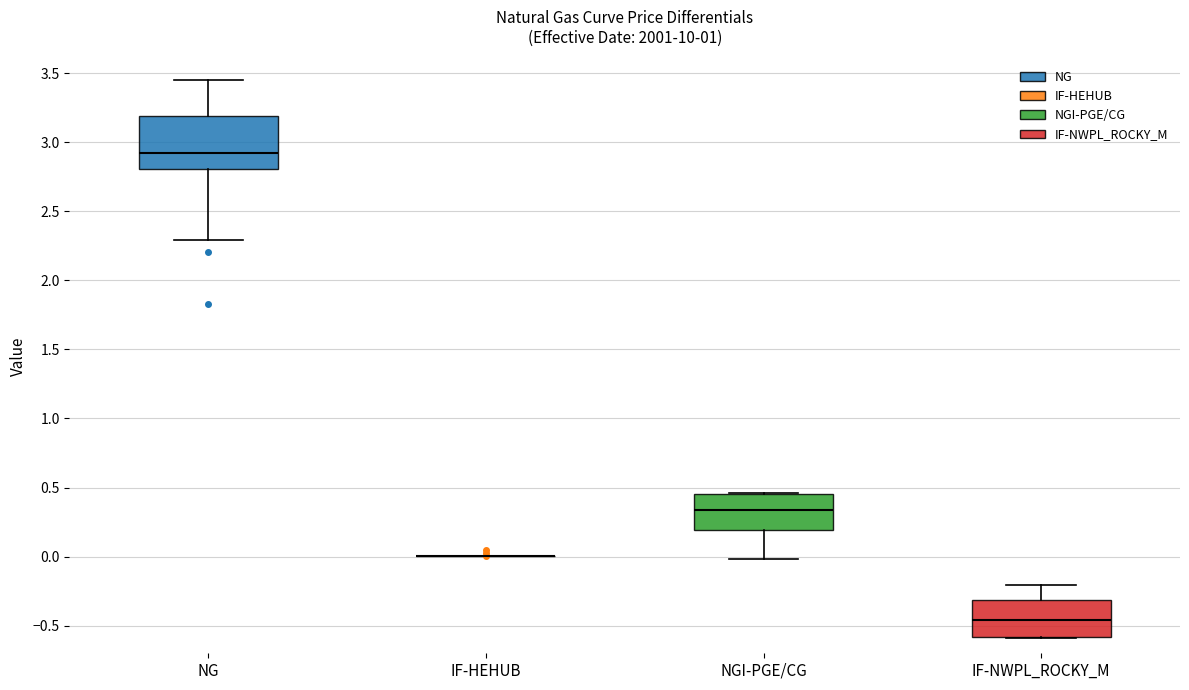

Reading left to right, read every box against the y-axis: the position of its median line, the range the box covers, and the ends of its whiskers. The values are not printed on the chart, so give them approximately, as read against the axis.

NG: median 2.90, box 2.80 to 3.20, whiskers 2.30 to 3.45
IF-HEHUB: box collapsed to a line at 0.00, whiskers 0.00 to 0.00
NGI-PGE/CG: median 0.35, box 0.20 to 0.45, whiskers 0.00 to 0.45
IF-NWPL_ROCKY_M: median -0.45, box -0.60 to -0.30, whiskers -0.60 to -0.20